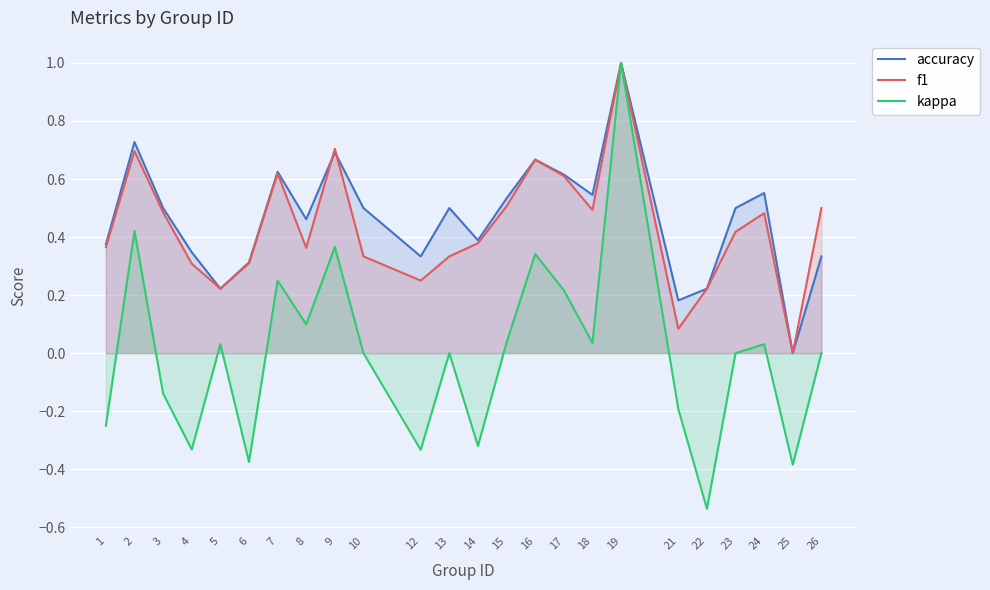

What is the difference between the second highest and second lowest values in the f1 series?

0.6